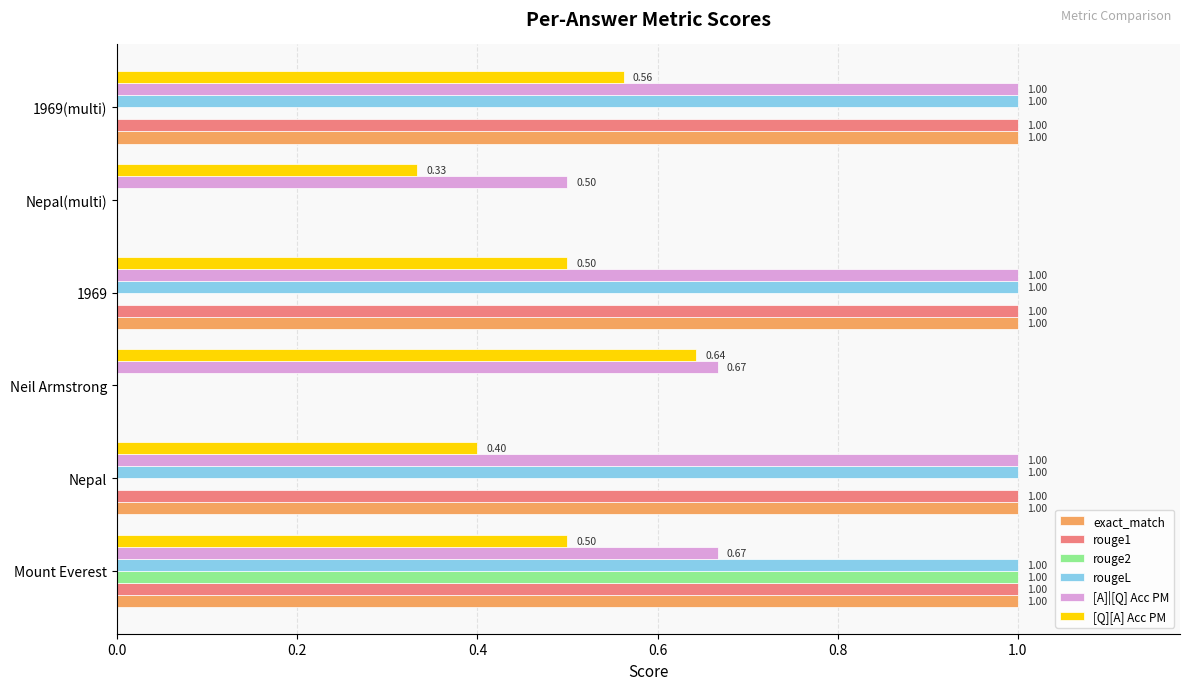

What is the sum of all [Q][A] Acc PM values?

2.9